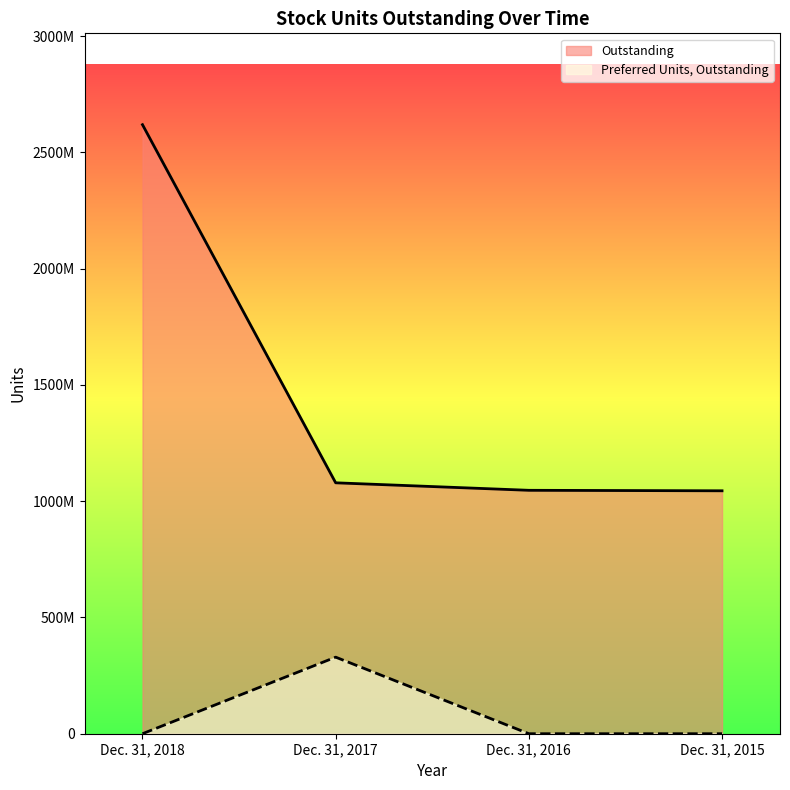

Is it true that Outstanding equals 1724553368 at Dec. 31, 2016?

False